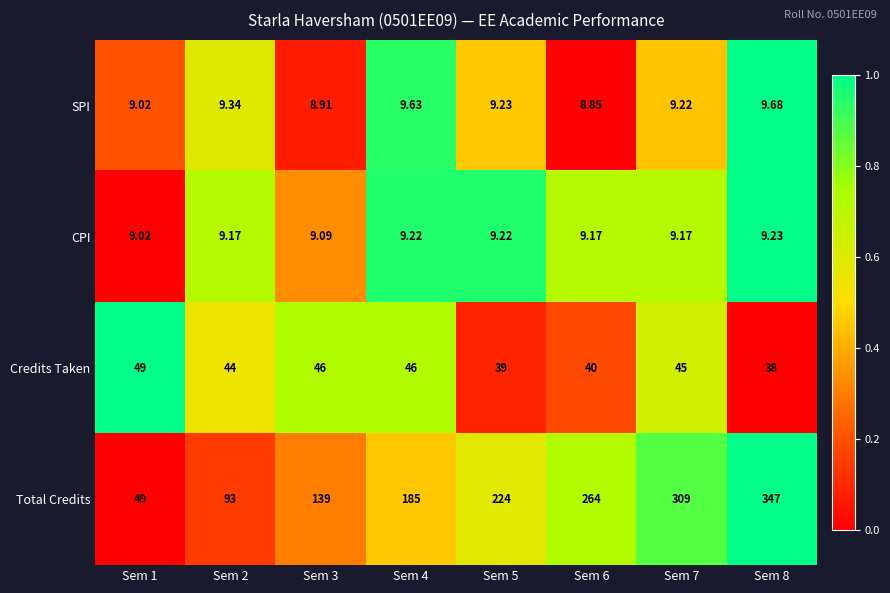

Is the value of Credits Taken at Sem 7 greater than the value of CPI at Sem 3?

Yes